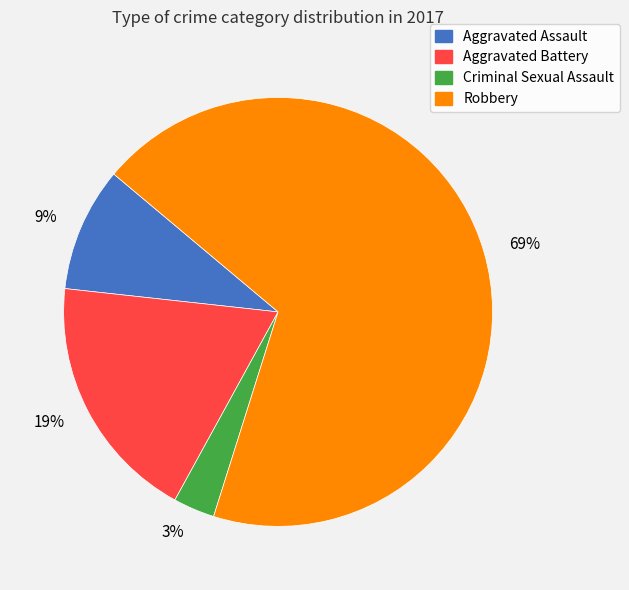

Count the number of slices in the pie.

4